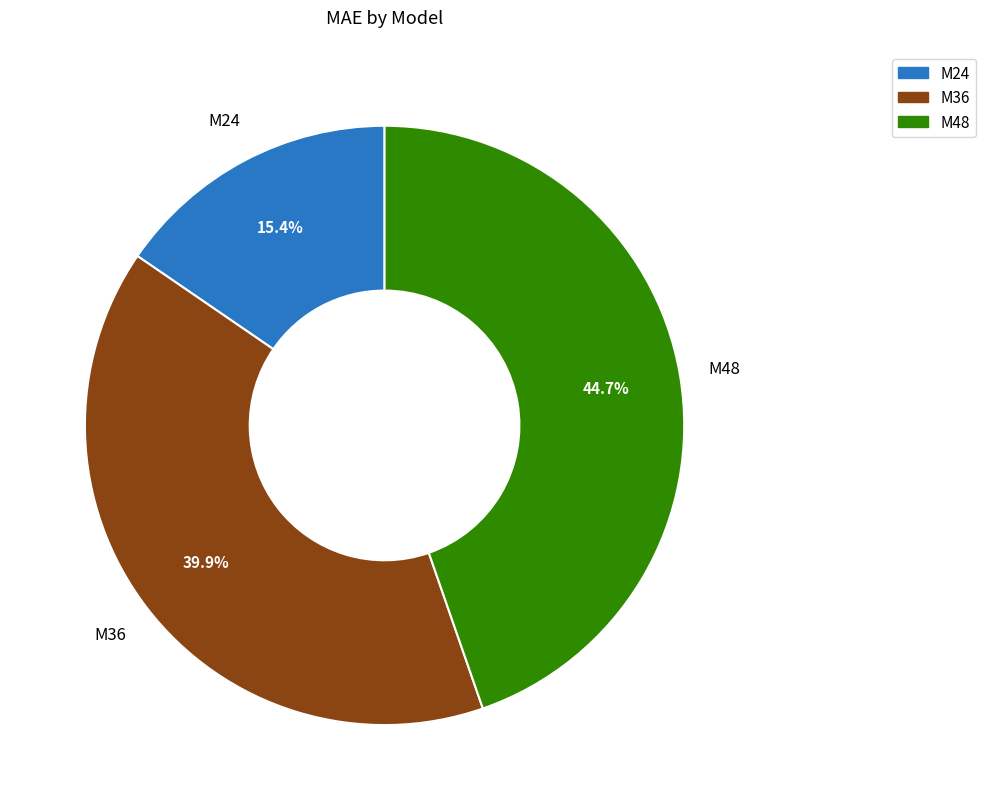

What percentage do M36 and M48 together represent?

84.6%